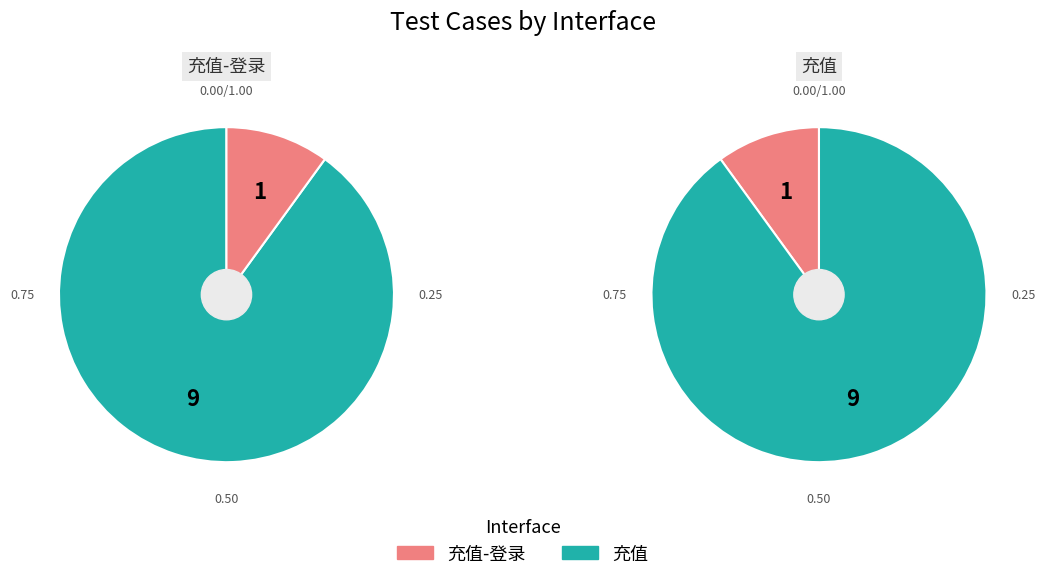

Do 充值 and 充值-登录 together represent more than half of the pie?

Yes